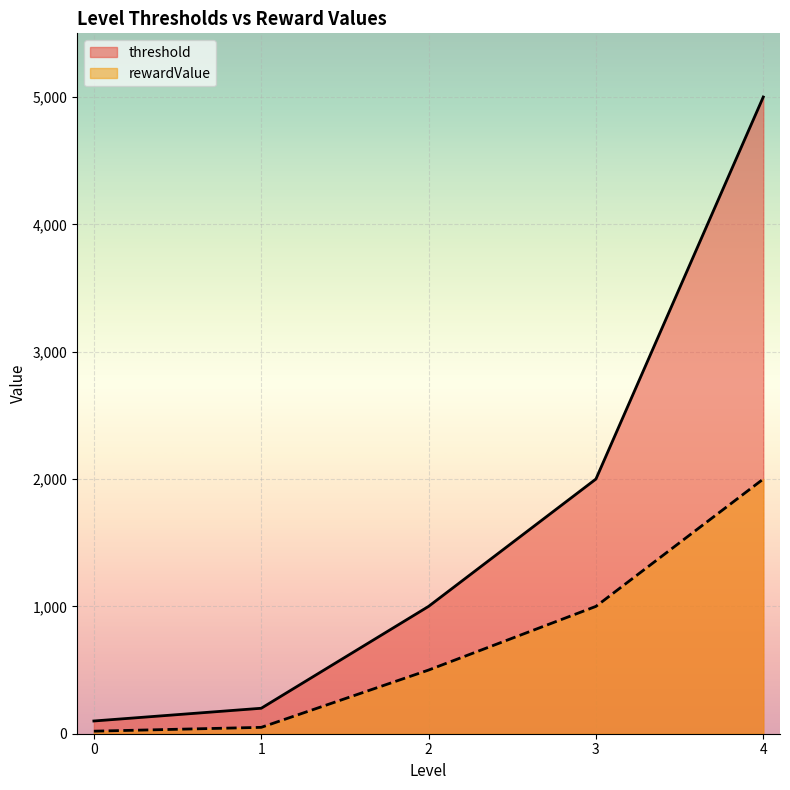

What is the difference between the maximum and minimum values in the rewardValue series?

1980